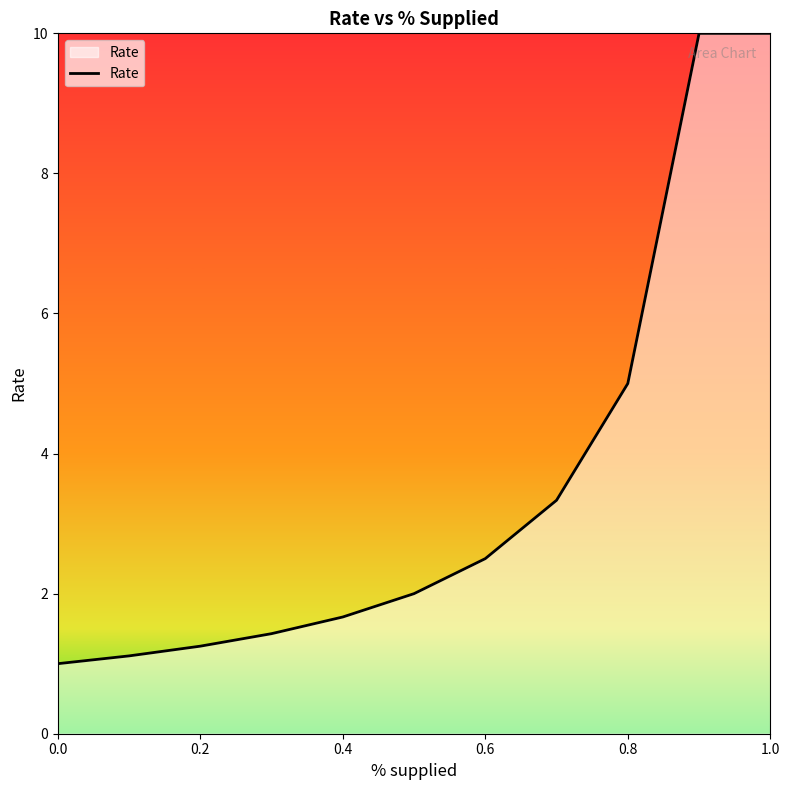

What is the smallest value displayed?

1.0